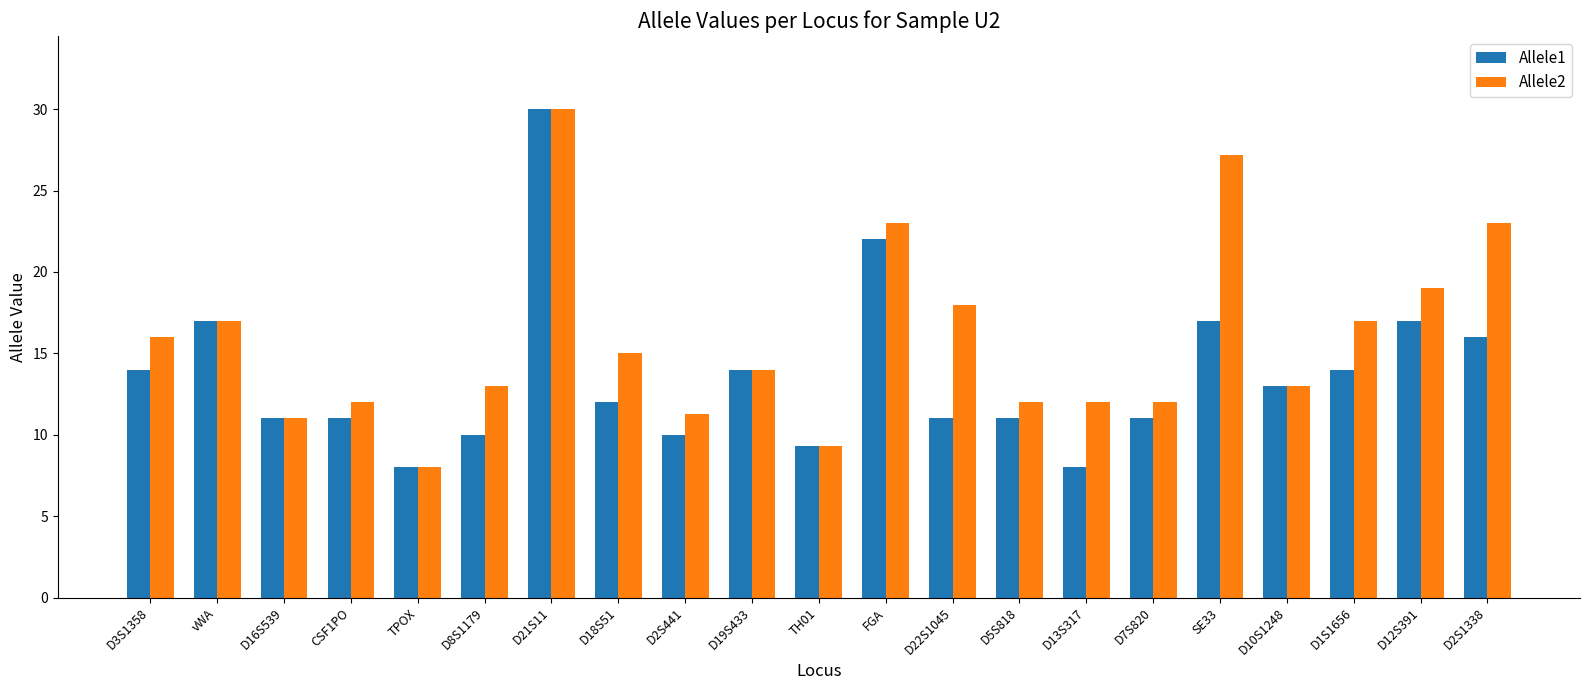

Count the number of categories in the chart.

21